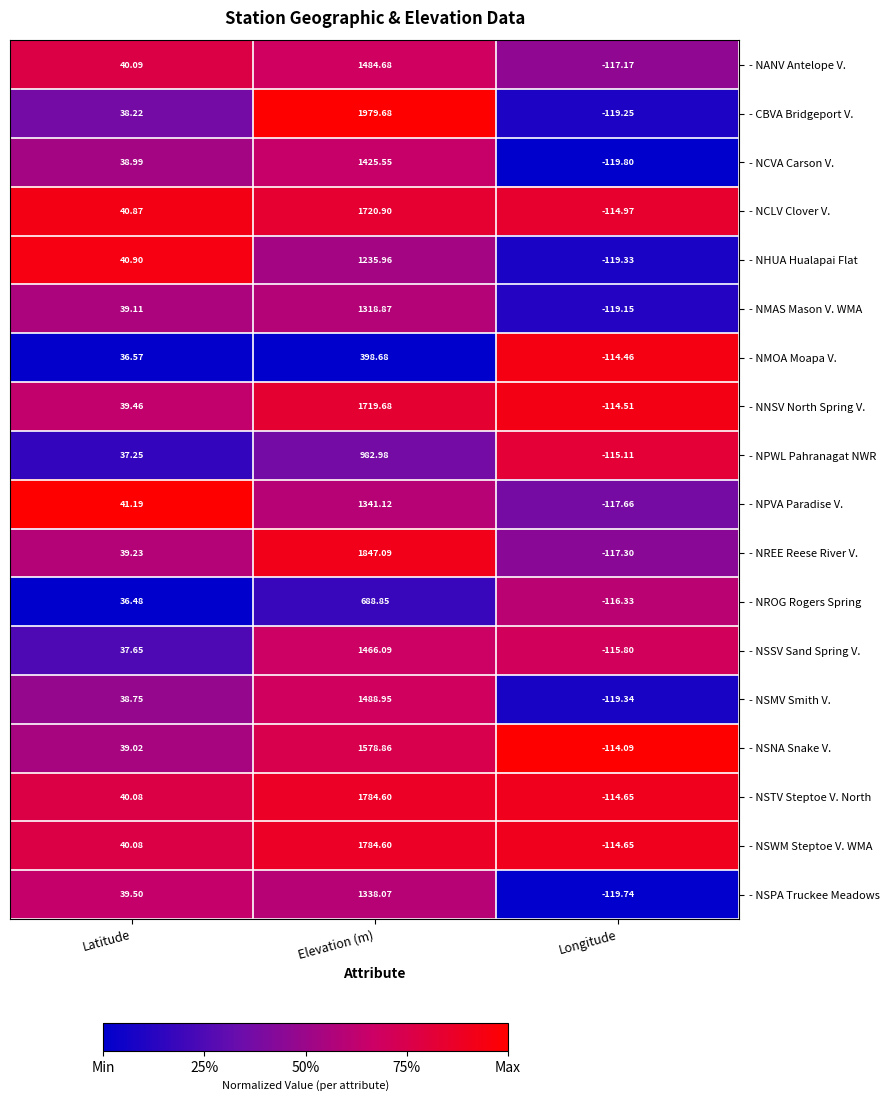

Which series changed the most between Latitude and Longitude?

- NHUA Hualapai Flat